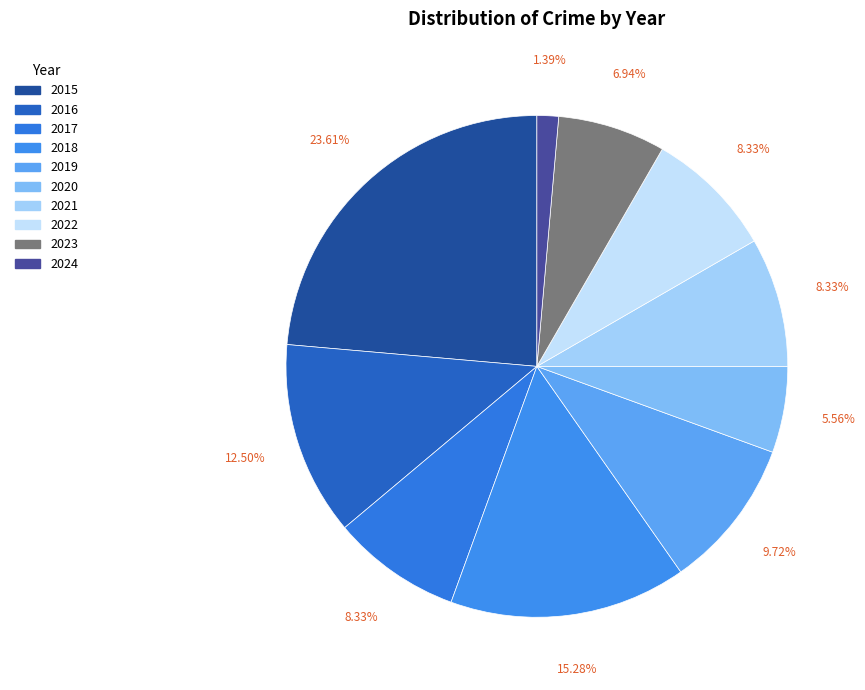

Does any single category account for the majority?

No